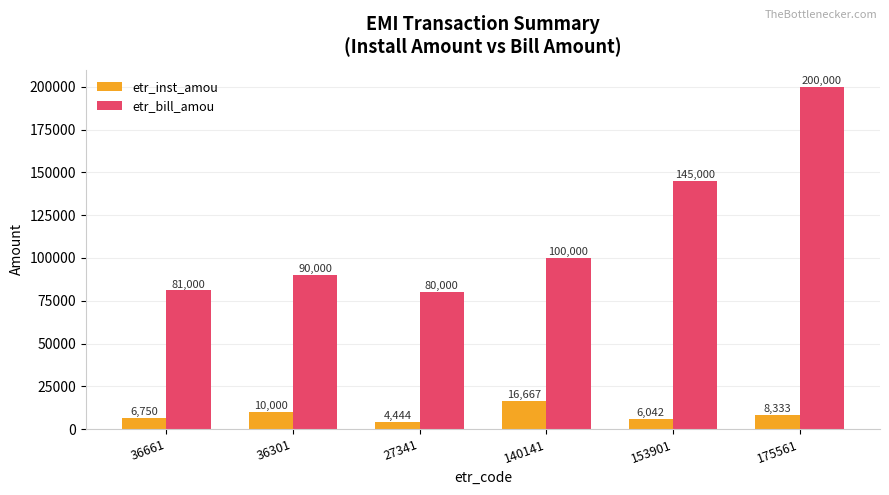

The etr_inst_amou series shows 8333.3 at 175561. True or false?

True